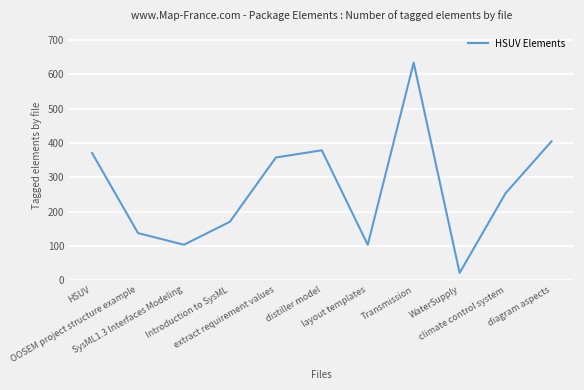

At which label is the value closest to 328?

extract requirement values